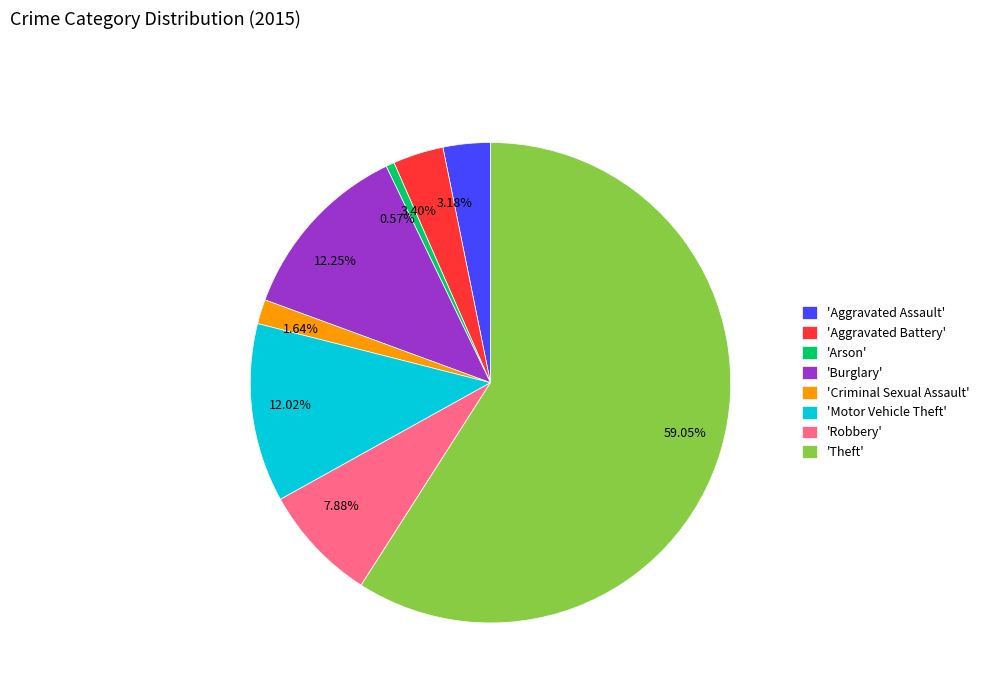

Count the number of slices in the pie.

8